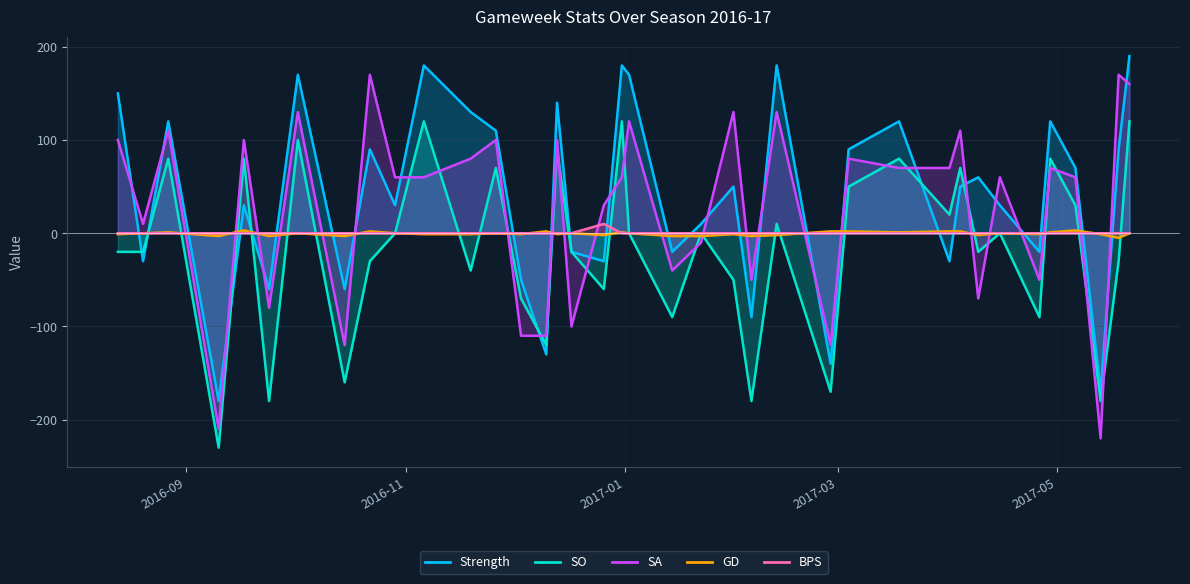

Which category has the lowest value across all series?

2016-09-10